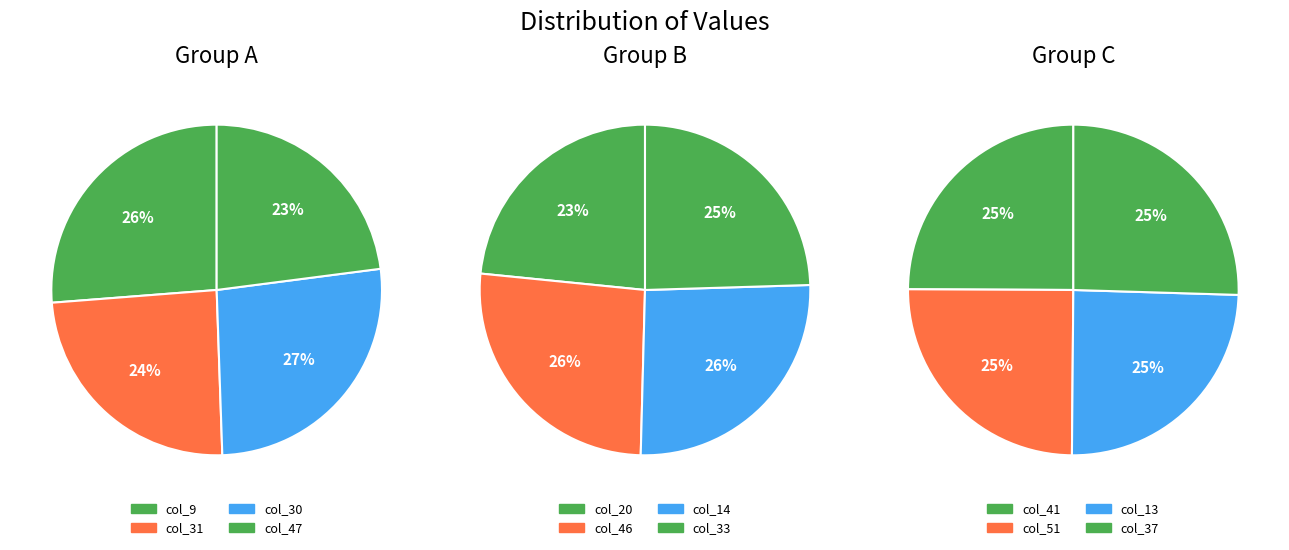

Rank the categories by col_1 value from highest to lowest.

30, 9, 46, 14, 37, 41, 51, 13, 31, 33, 20, 47